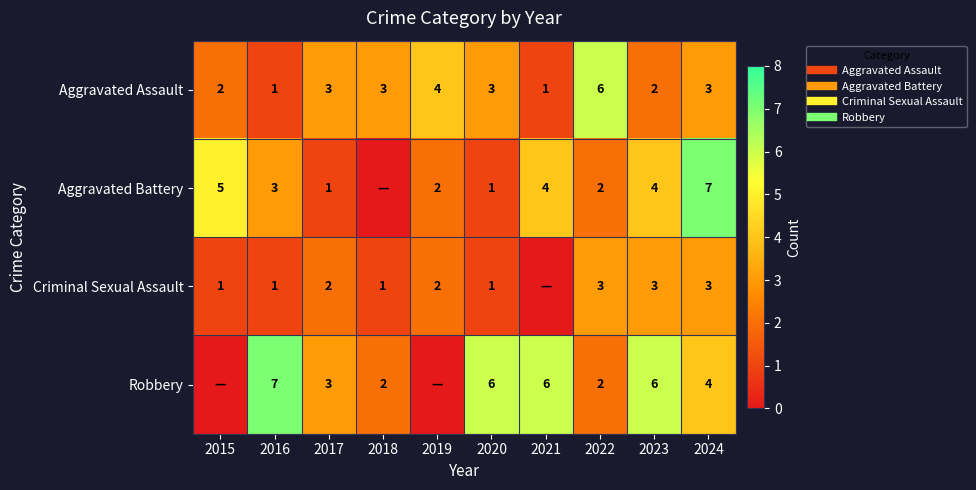

Where does the Aggravated Assault series first go above 3?

2019